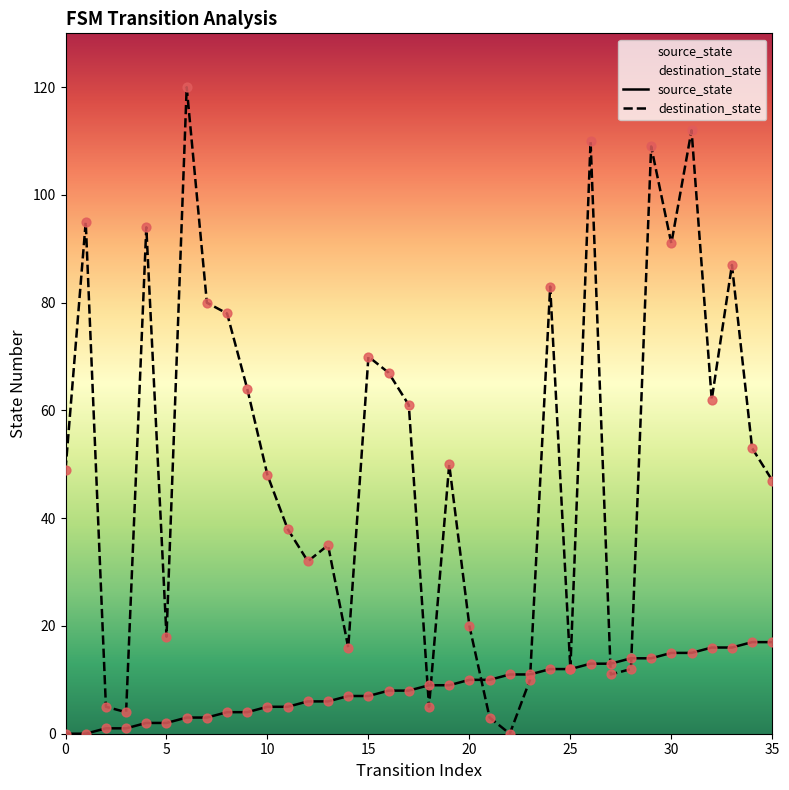

At which category is the sum across all series the highest?

31